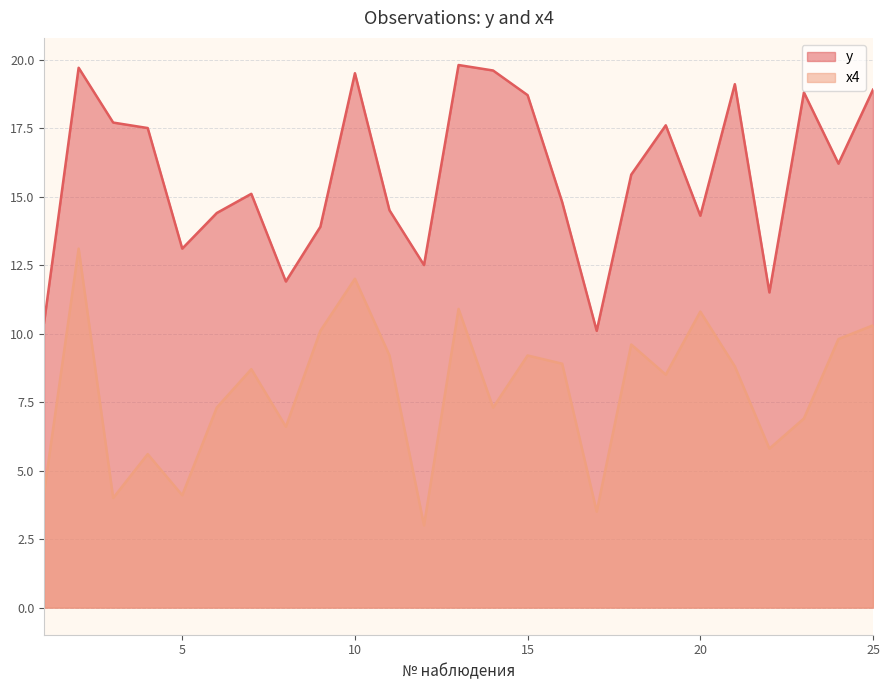

Which series has the widest spread of values?

x4